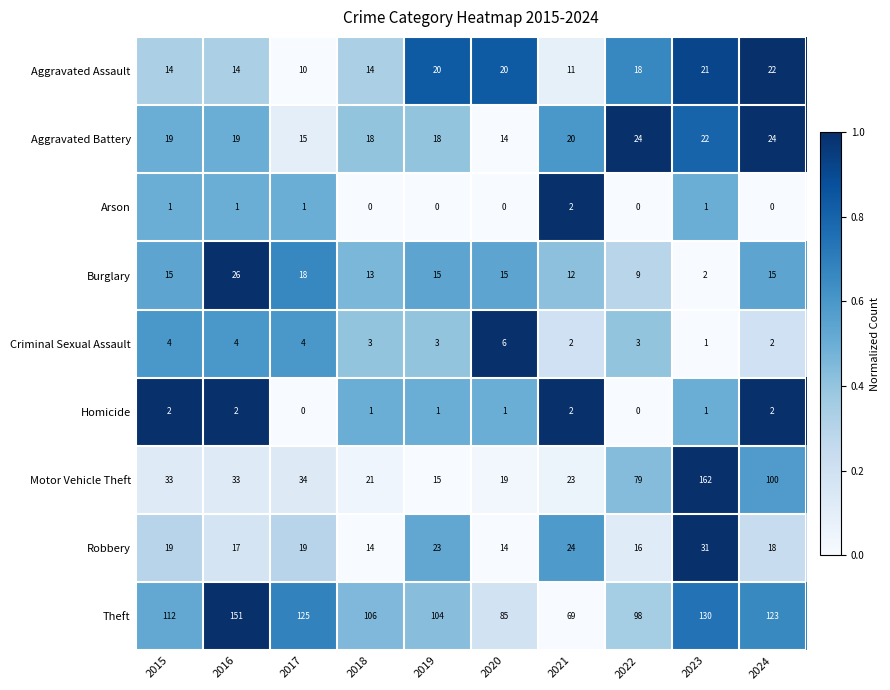

At which category is the sum across all series the highest?

2023